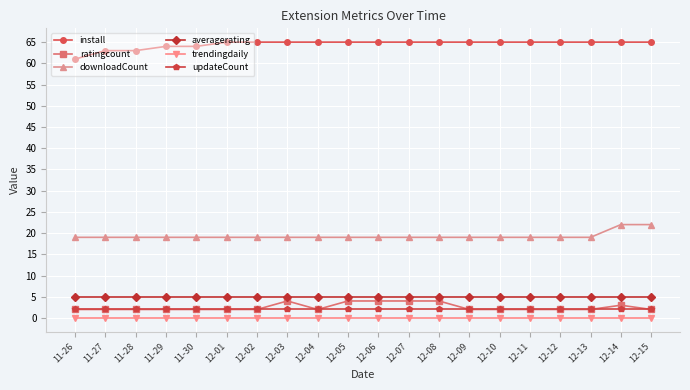

At how many categories does at least one series exceed 54?

20